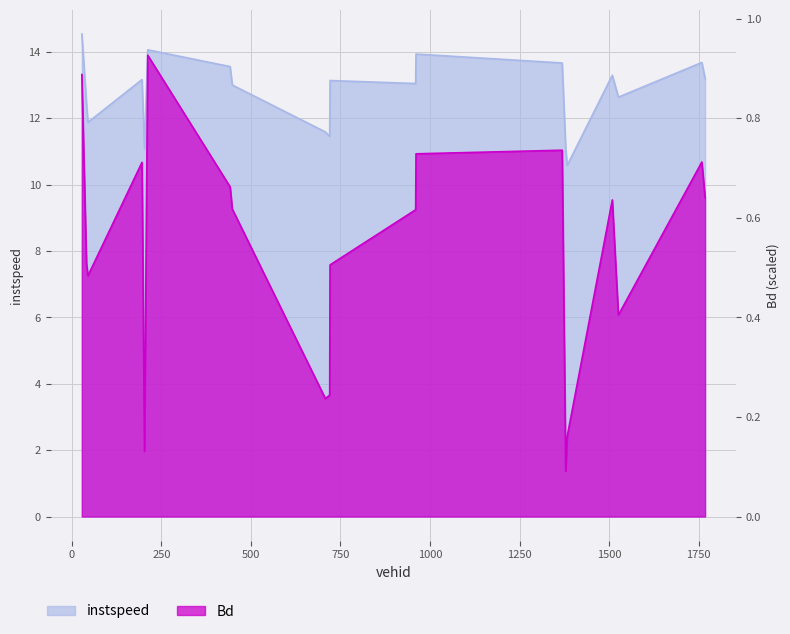

List the labels in order of Bd value, smallest first.

1379.0, 203.0, 1383.0, 708.0, 720.0, 1526.0, 45.0, 721.0, 41.0, 960.0, 448.0, 1509.0, 1768.0, 442.0, 196.0, 1759.0, 961.0, 1369.0, 28.0, 212.0